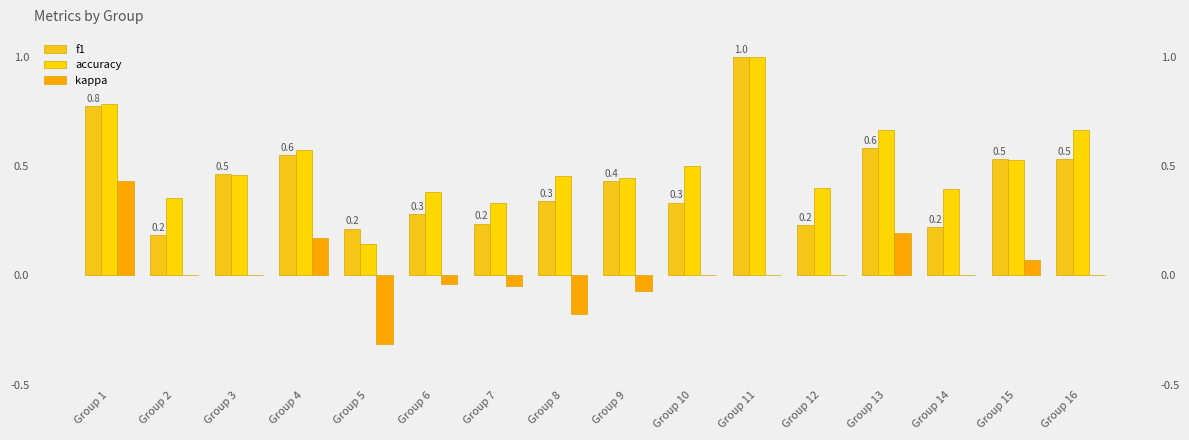

How many bars are there in each group?

3